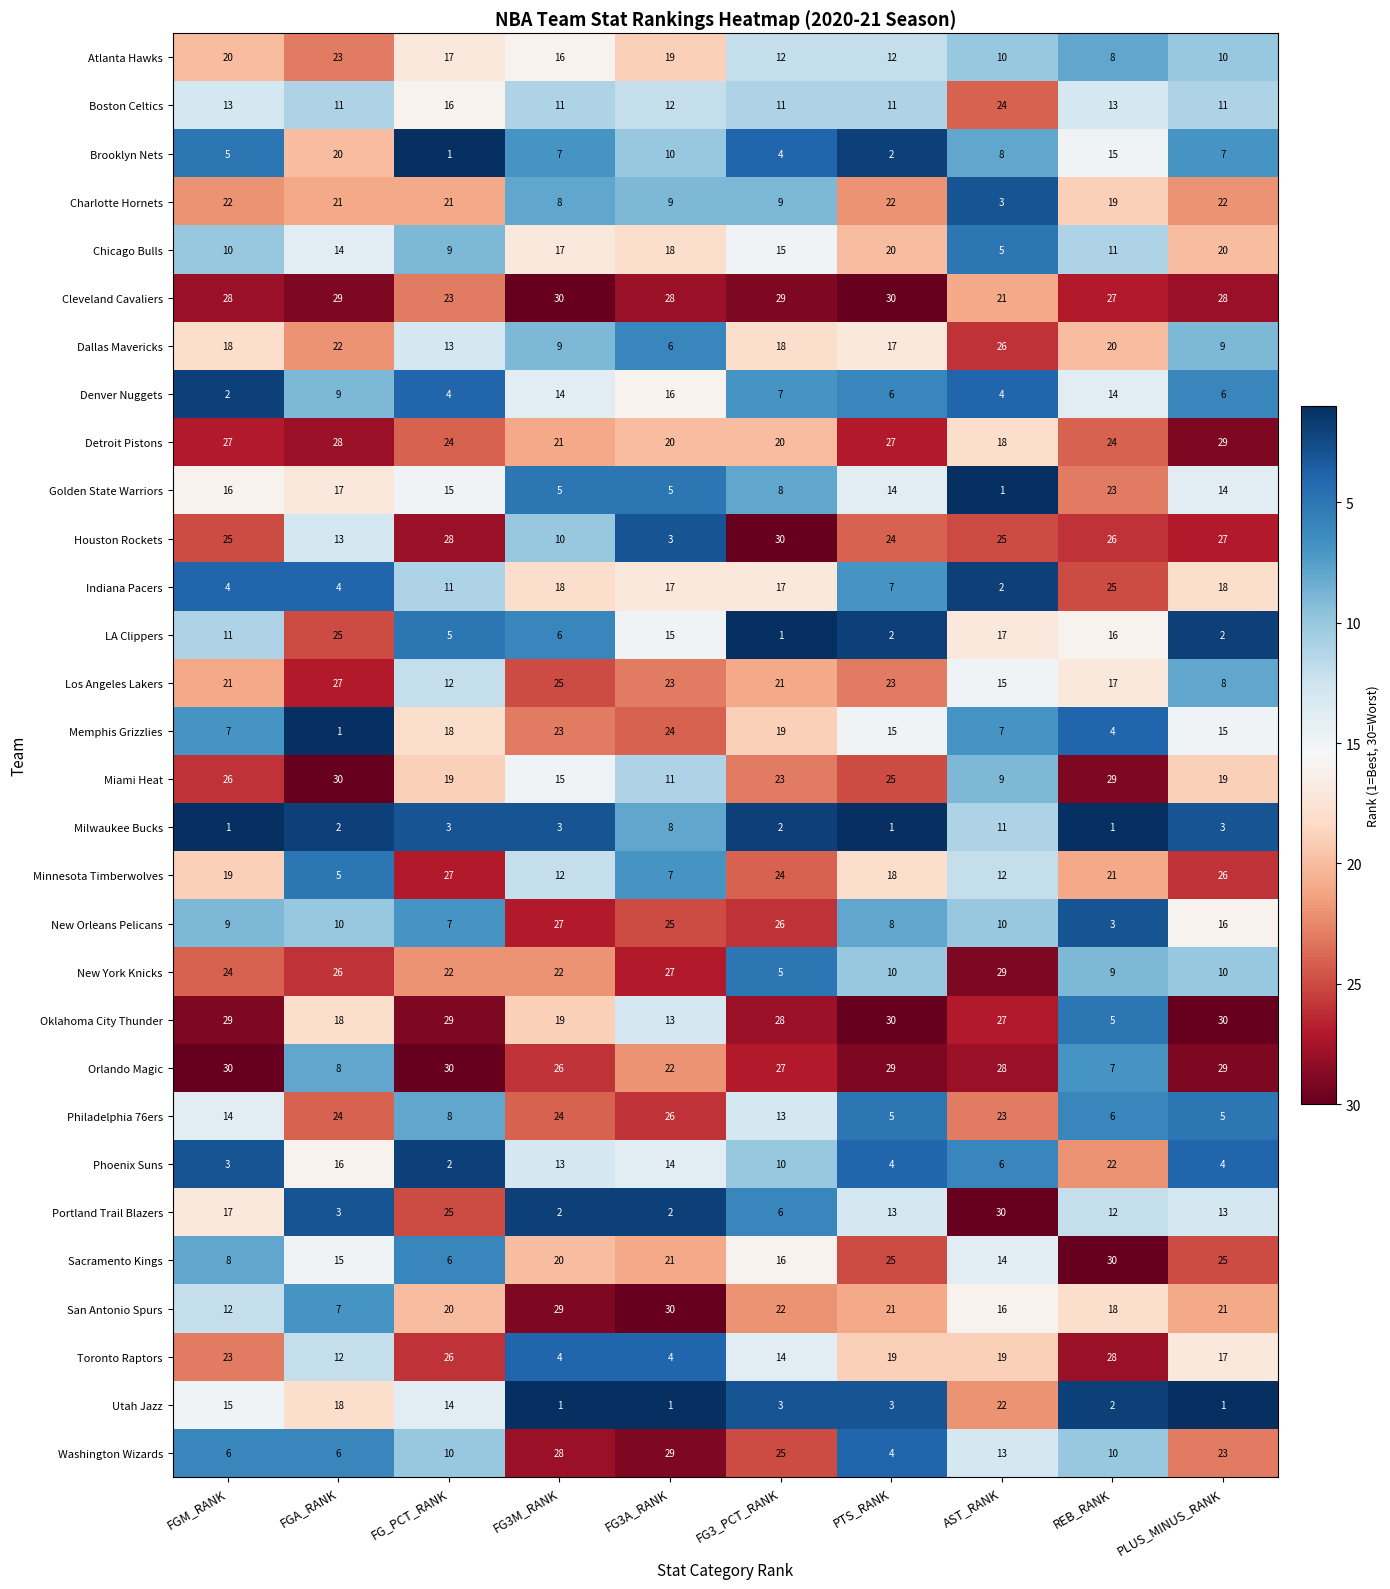

True or false: Phoenix Suns has a value of 22 at REB_RANK.

True